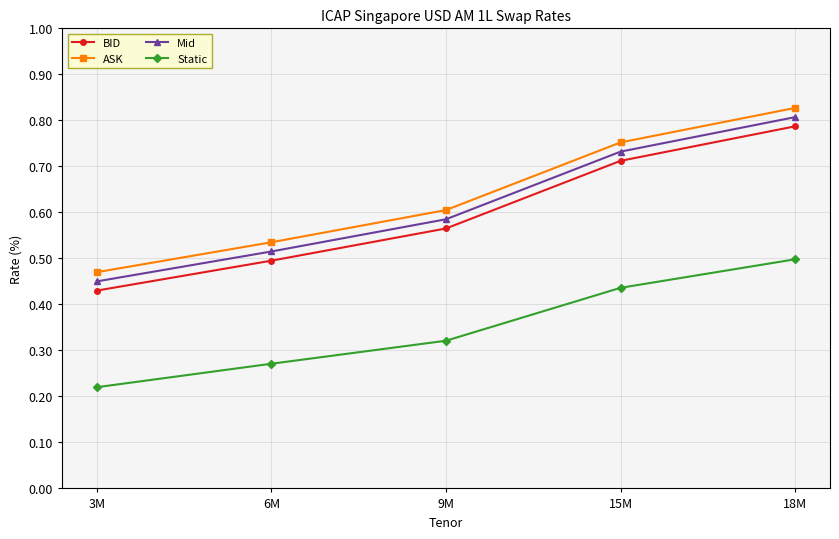

At which category does the chart reach its minimum across all series?

3M